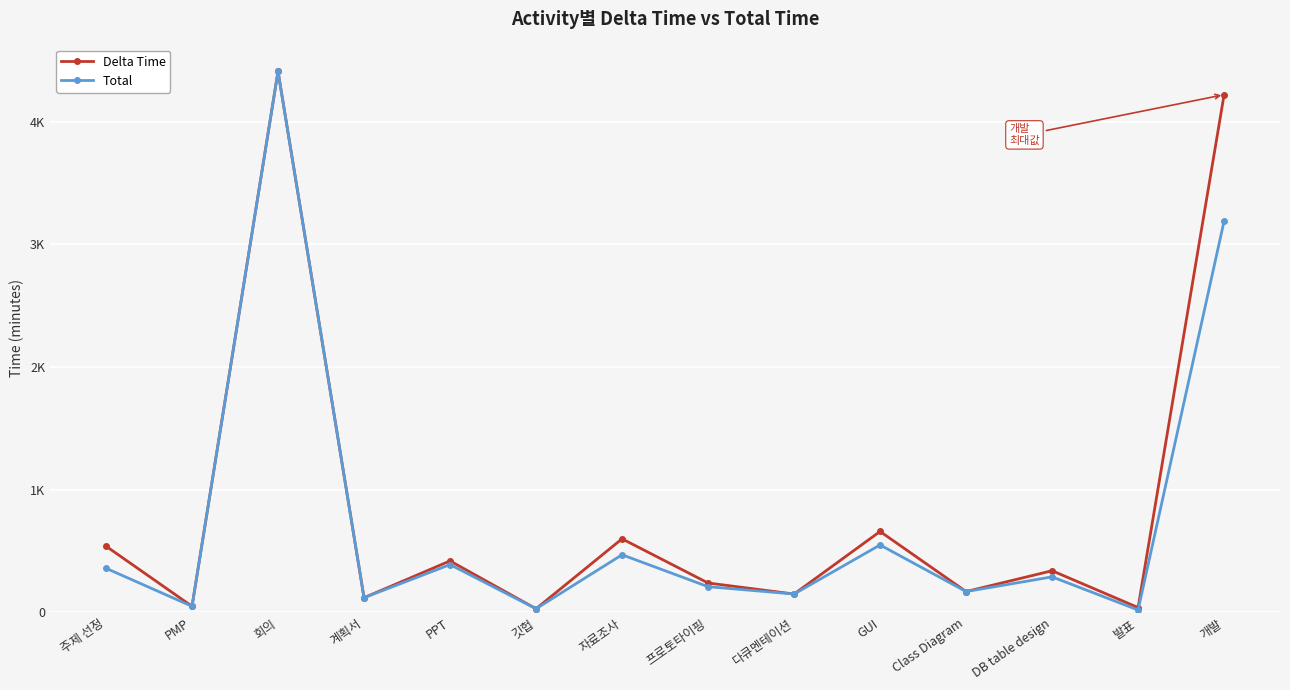

Does the chart have visible grid lines?

Yes